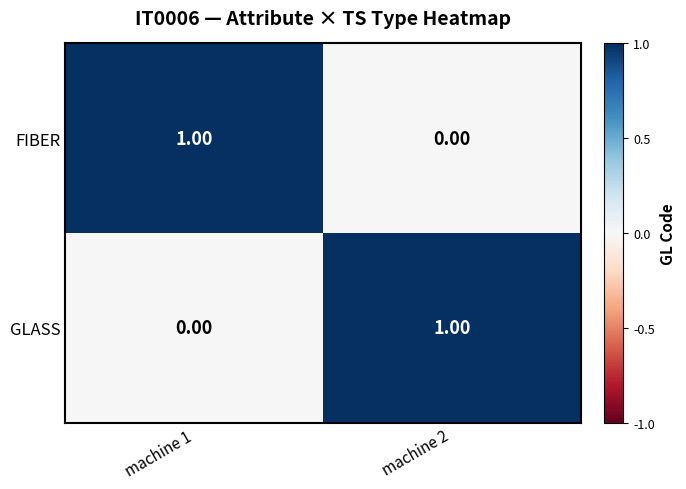

Rank the categories by GLASS value from lowest to highest.

machine 1, machine 2